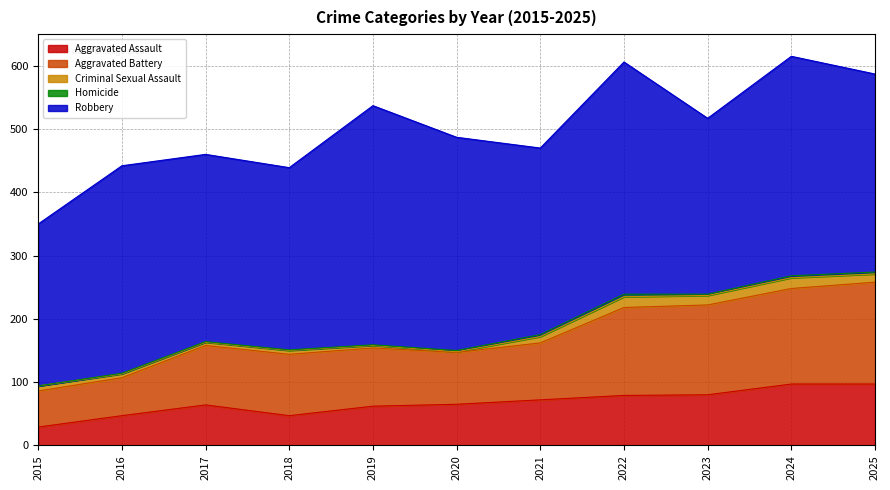

What are all the series names shown in the legend?

Aggravated Assault, Aggravated Battery, Criminal Sexual Assault, Homicide, Robbery